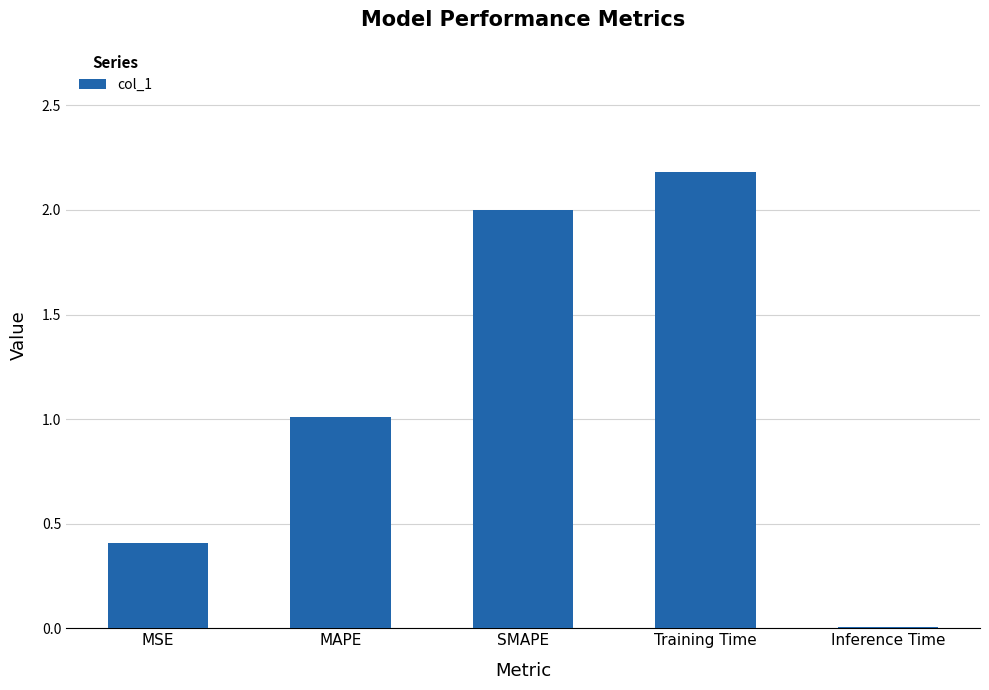

What is the maximum value shown in the chart?

2.2